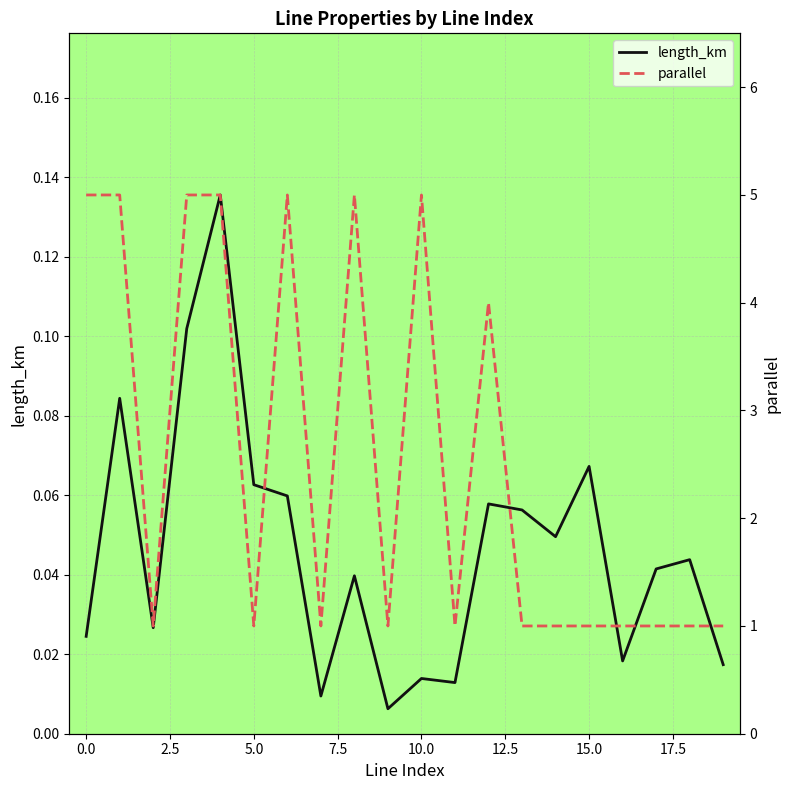

Is this an area chart (filled region under the line)?

No